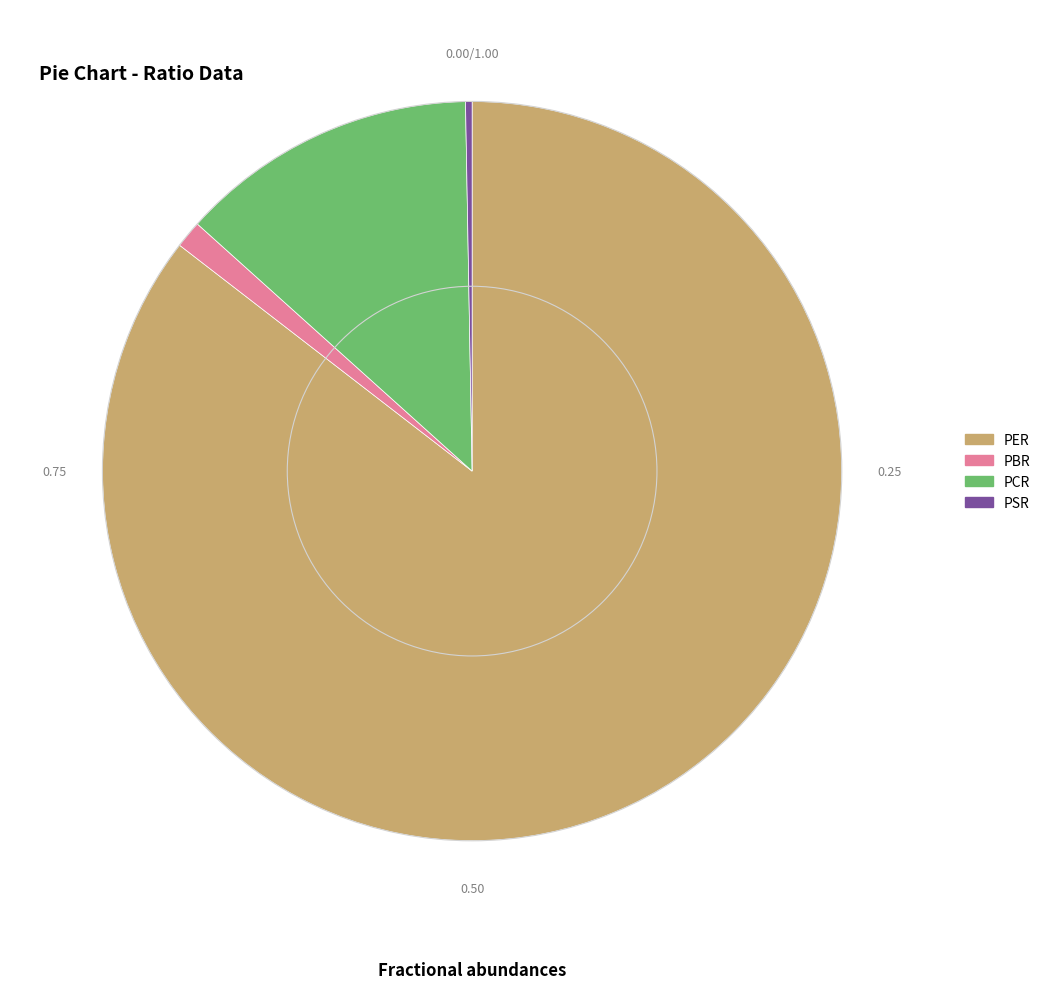

Which slice is the smallest?

PSR